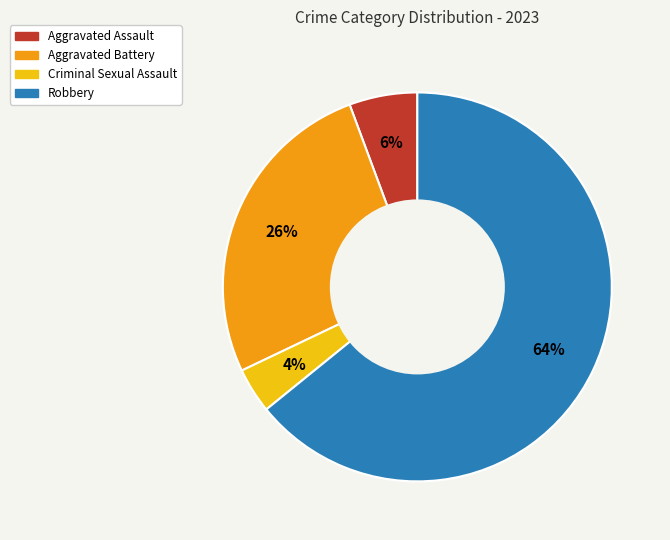

Count the number of slices in the pie.

4